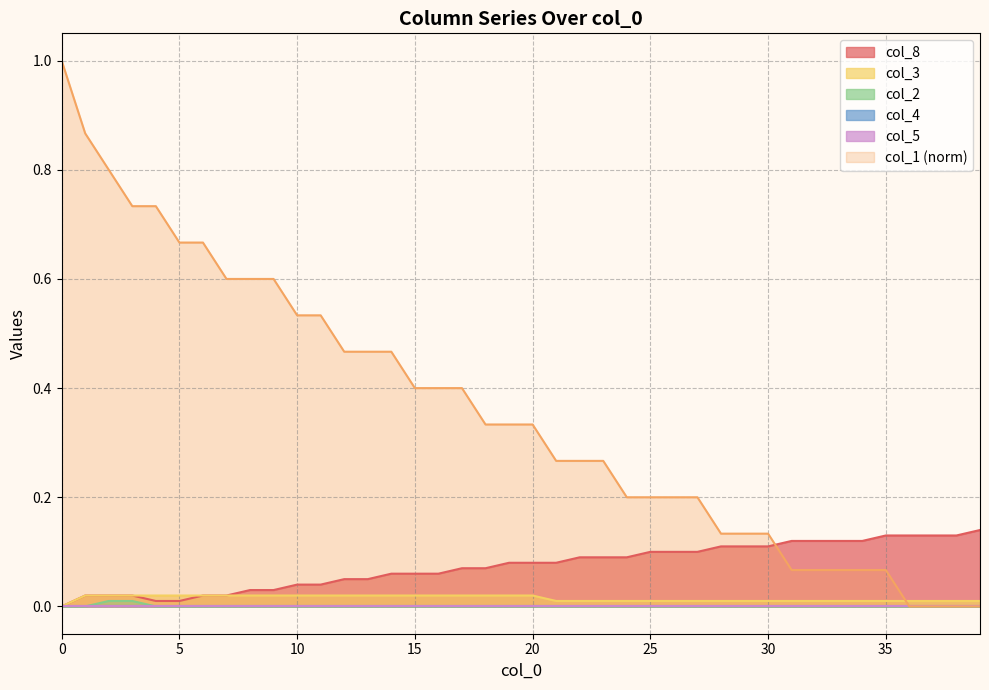

Does the chart have visible grid lines?

Yes